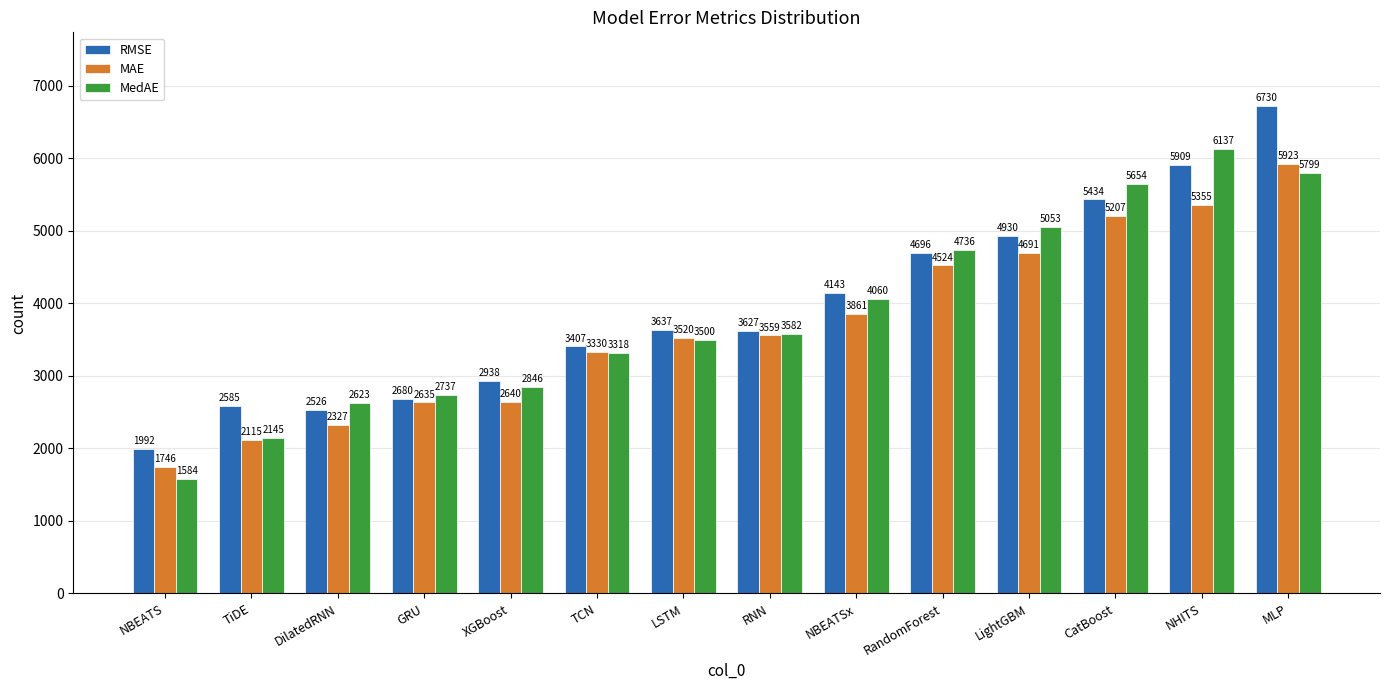

Between XGBoost and TCN, which series saw the biggest shift?

MAE